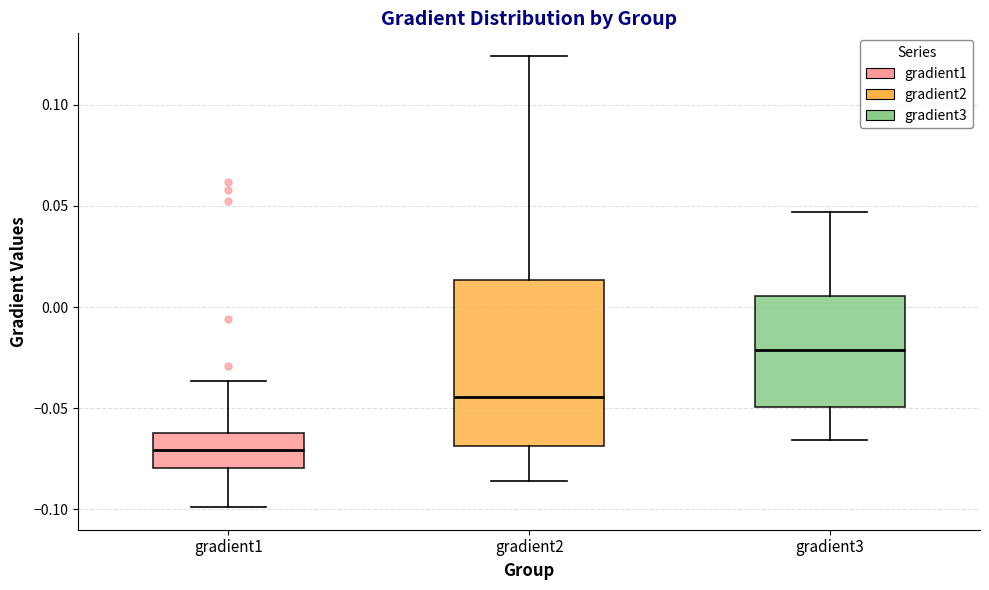

Reading left to right, transcribe this box plot: for each box, give where its median line is, the range the box spans, and where its two whiskers end, as read against the y-axis. The values are not printed on the chart, so give them approximately, as read against the axis.

gradient1: median -0.070, box -0.080 to -0.060, whiskers -0.100 to -0.035
gradient2: median -0.045, box -0.070 to 0.015, whiskers -0.085 to 0.125
gradient3: median -0.020, box -0.050 to 0.005, whiskers -0.065 to 0.045